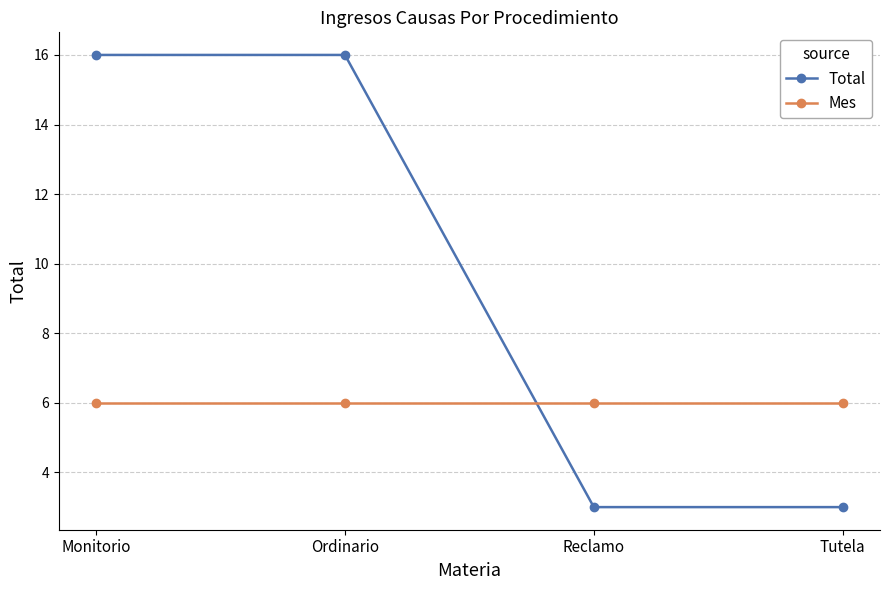

True or false: Mes has a value of 6 at Reclamo.

True